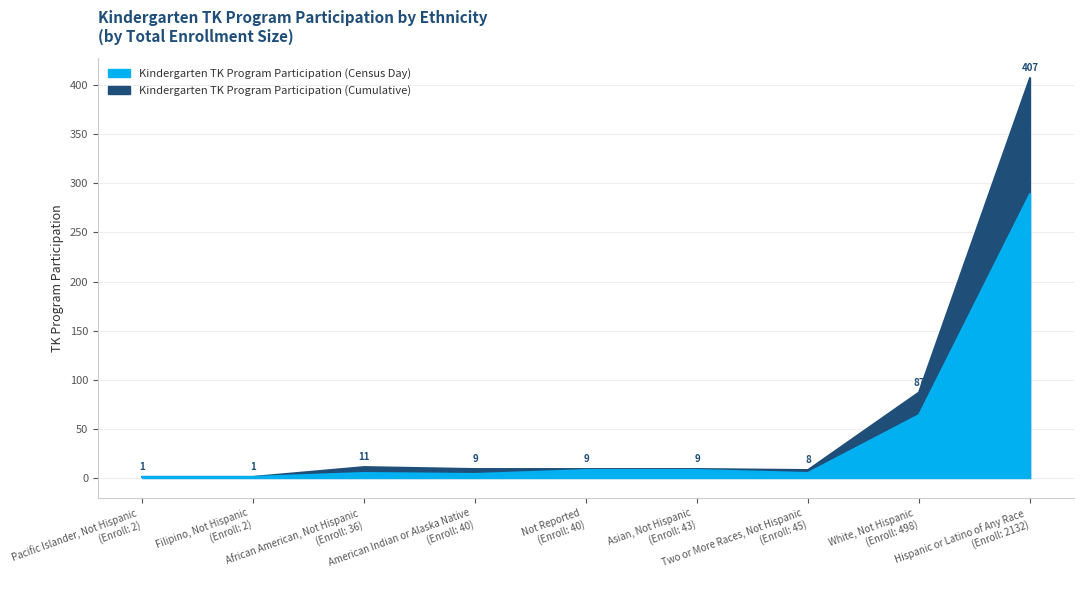

Rank the series at Asian, Not Hispanic from lowest to highest value.

Kindergarten TK Program Participation (Census Day), Kindergarten TK Program Participation (Cumulative)